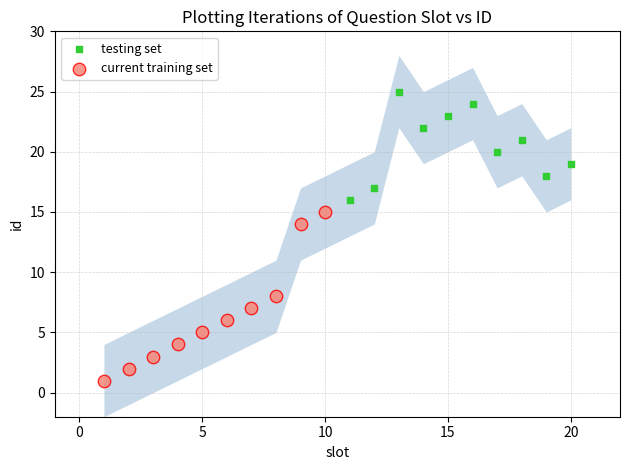

Which series reaches the minimum Y coordinate?

current training set